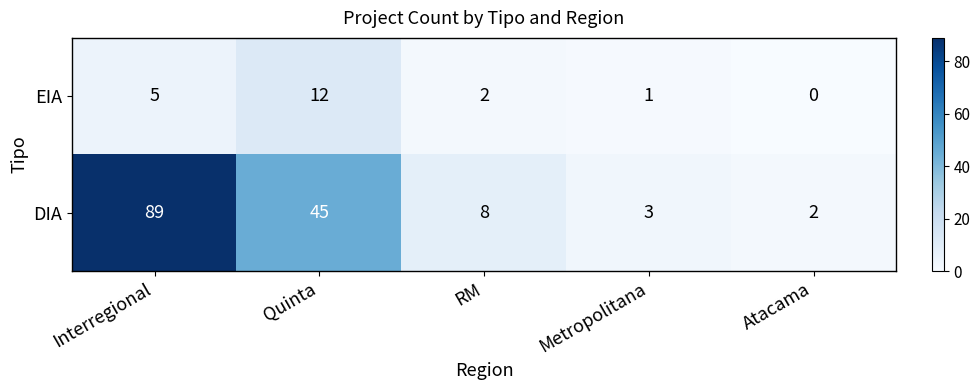

Reading left to right, extract all data points from this chart.

EIA: Interregional=5	Quinta=12	RM=2	Metropolitana=1	Atacama=0
DIA: Interregional=89	Quinta=45	RM=8	Metropolitana=3	Atacama=2